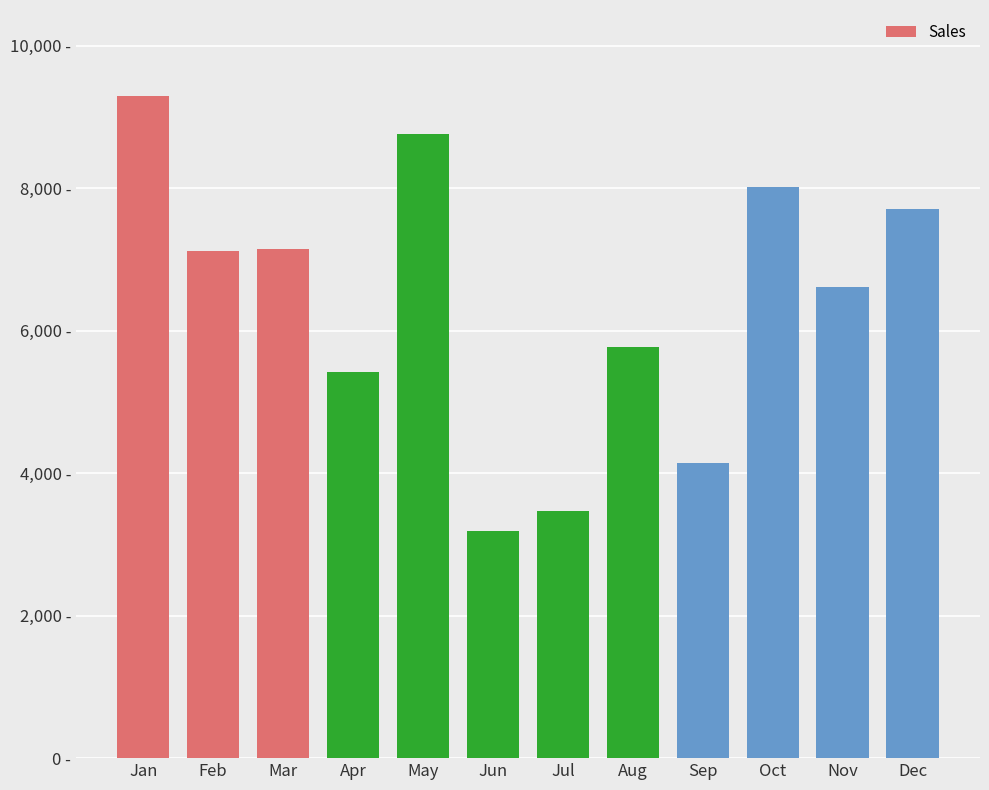

What is the change in value from Mar to Dec?

+569